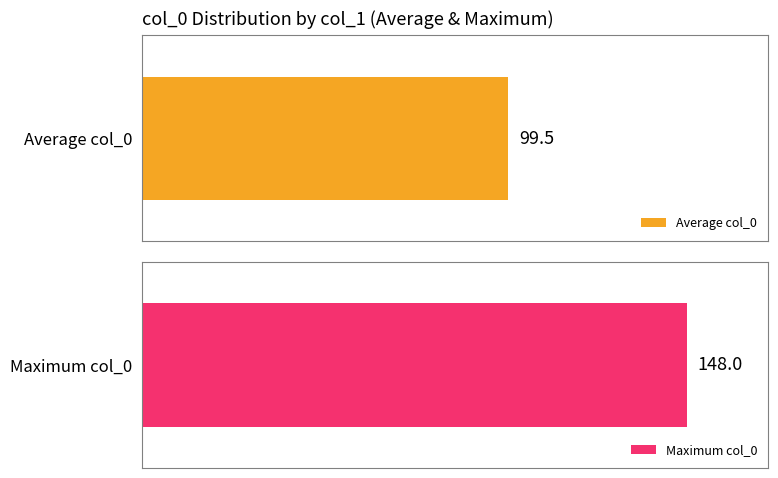

What are all the series names shown in the legend?

Average col_0, Maximum col_0